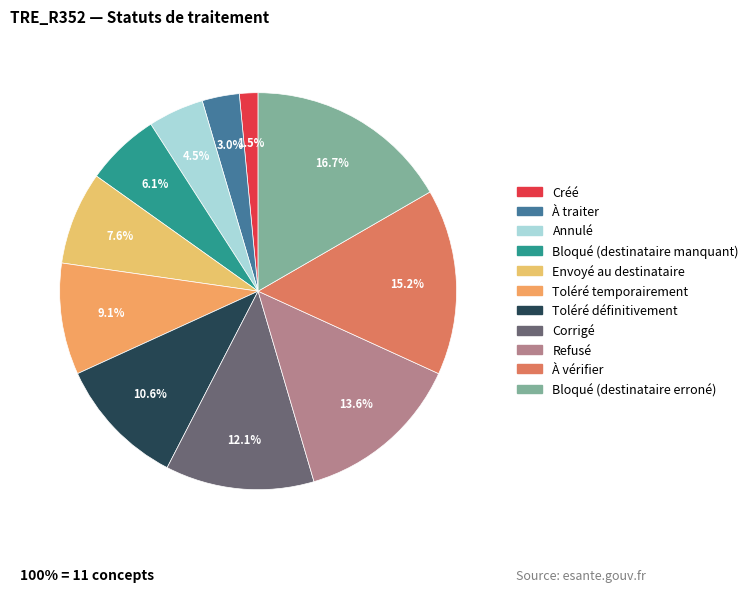

To the nearest percent, what is the average slice percentage?

9%